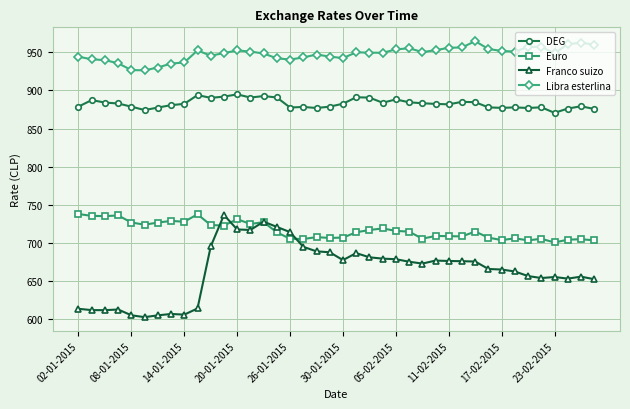

True or false: DEG and Franco suizo cross at least once.

False